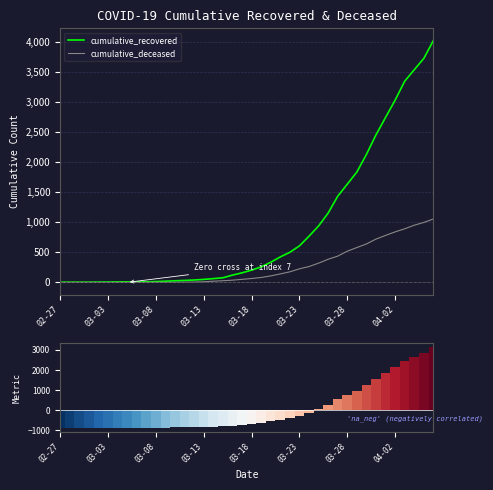

What position from the right is 8?

32